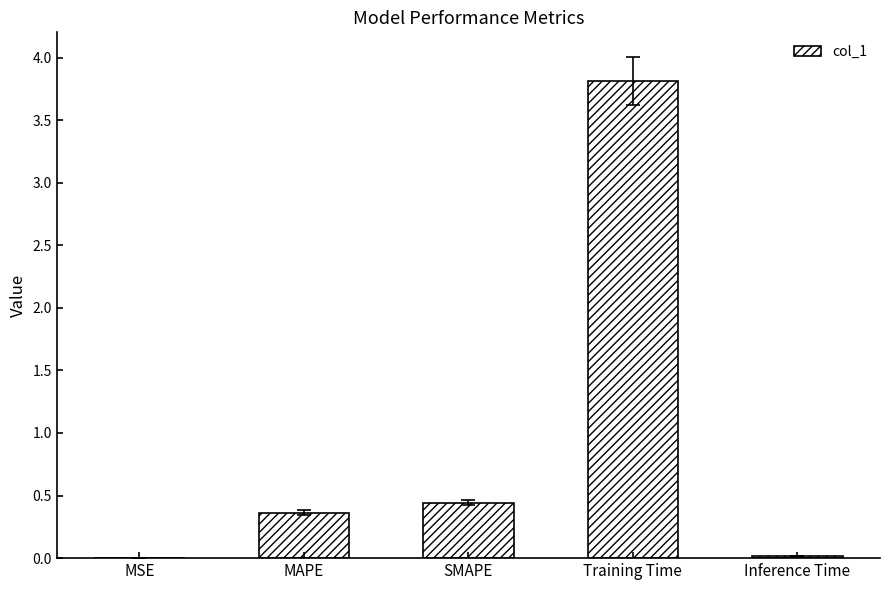

The value at Training Time is 2.2. True or false?

False